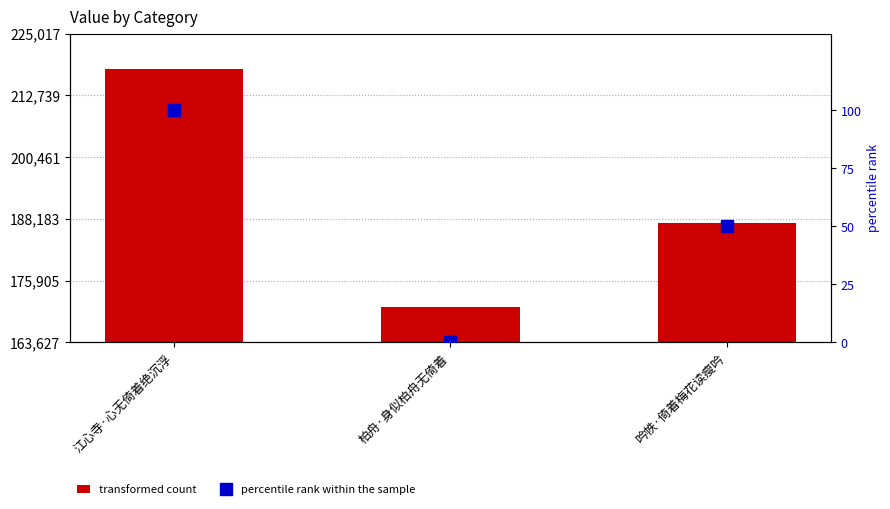

Rank the categories by percentile rank within the sample value from lowest to highest.

柏舟·身似柏舟无倚着, 吟帙·倚着梅花读瘦吟, 江心寺·心无倚着绝沉浮